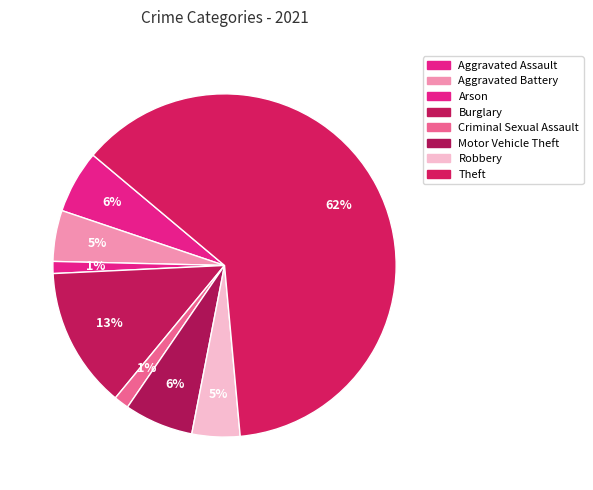

To the nearest percent, what is the difference between the largest and smallest slice percentages?

61%